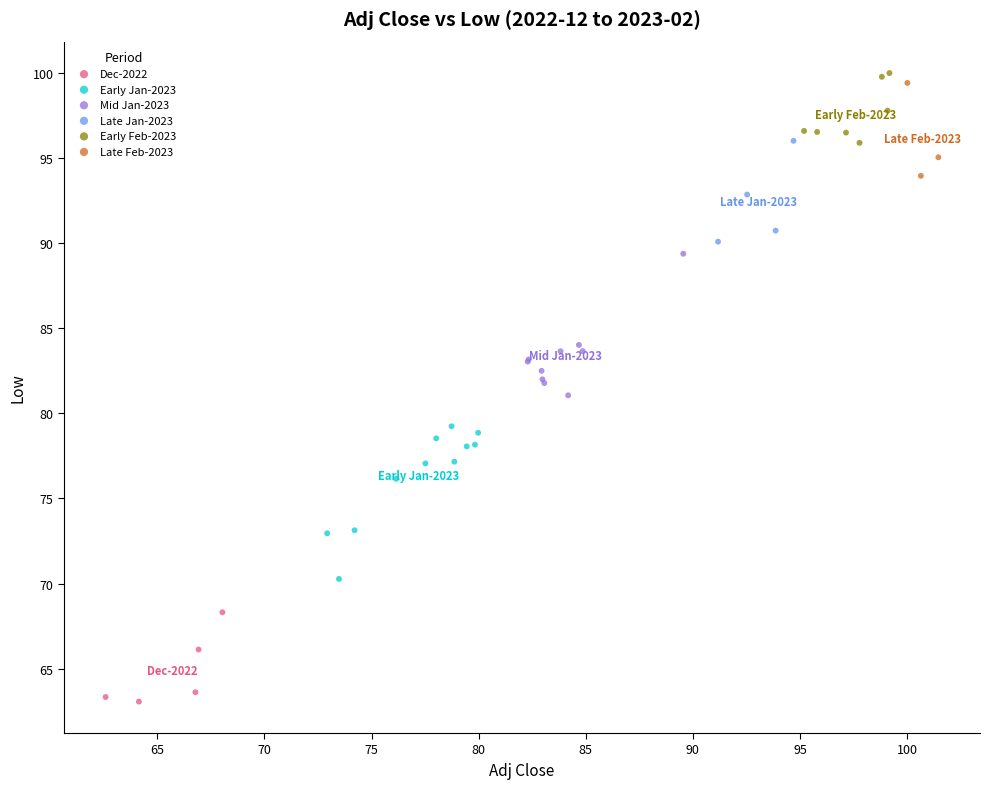

Which series contains the lowest Y value?

Dec-2022